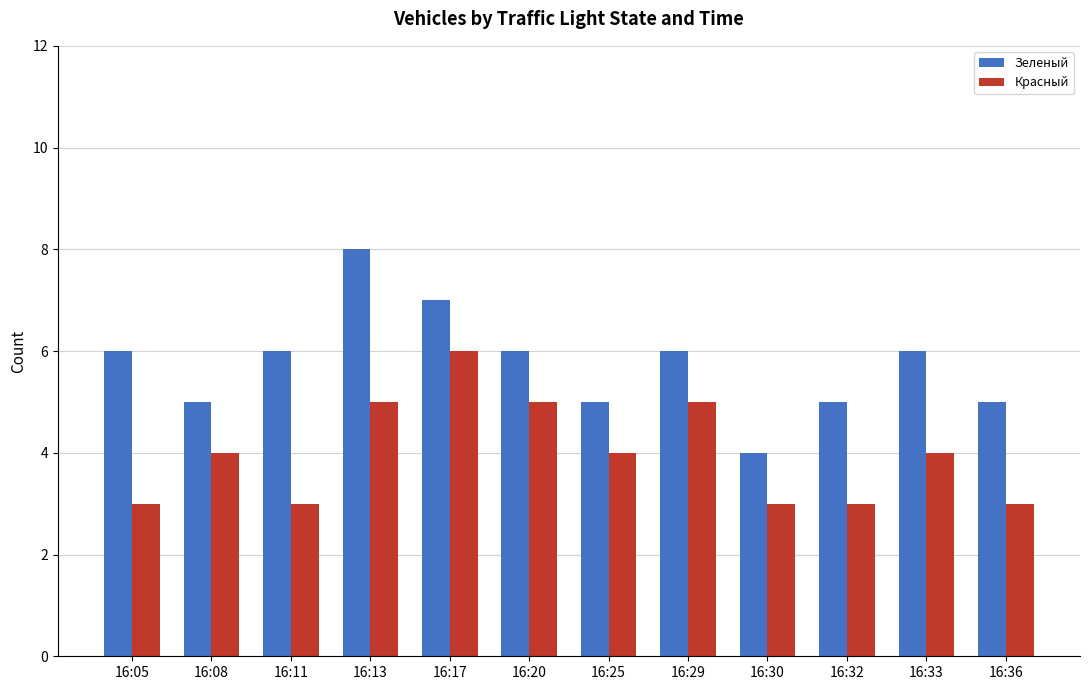

Is it true that Красный equals 1 at 16:20?

False